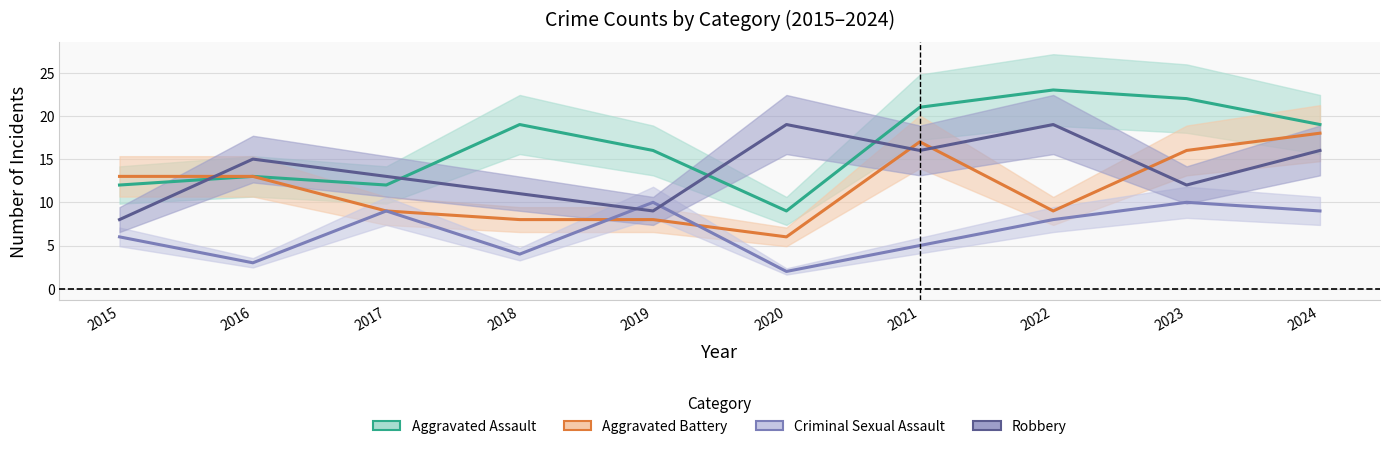

What is the maximum value for Criminal Sexual Assault?

10